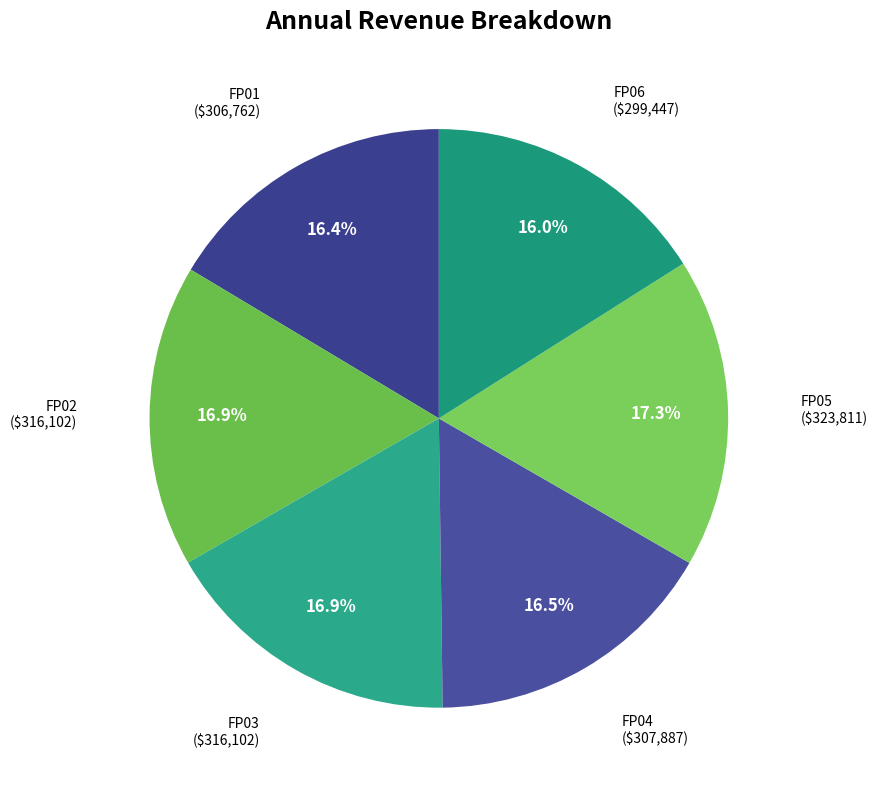

Does any single category account for the majority?

No